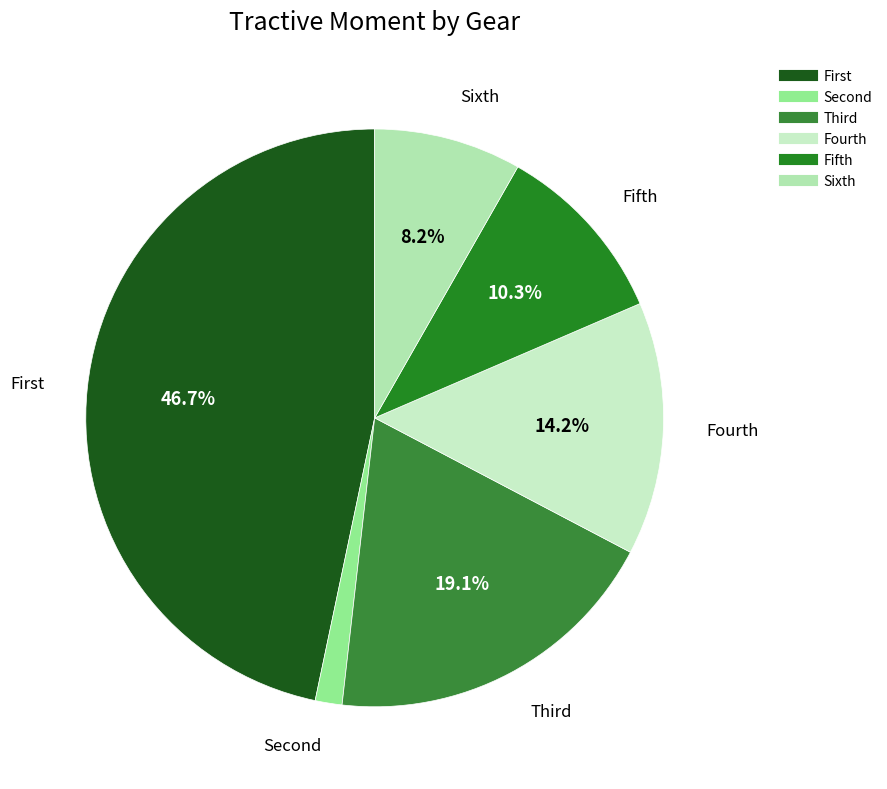

To the nearest percent, what is the difference between the largest and smallest slice percentages?

45%